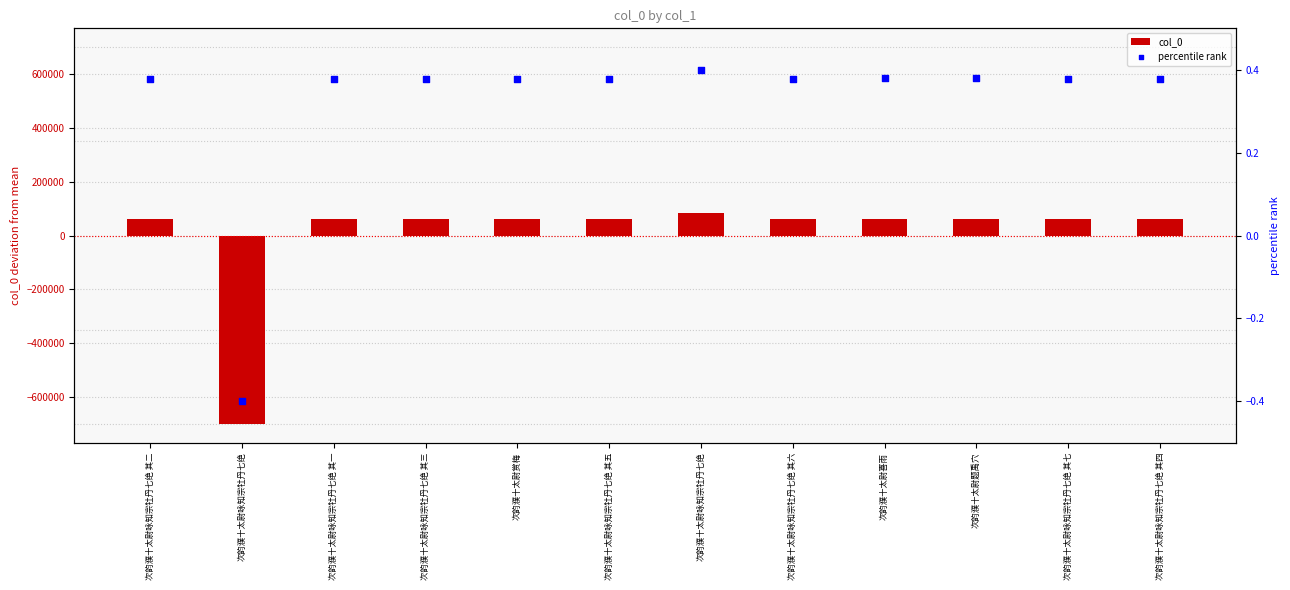

Is the value of percentile rank at 次韵濮十太尉题禹穴 greater than the value of col_0 at 次韵濮十太尉题禹穴?

No